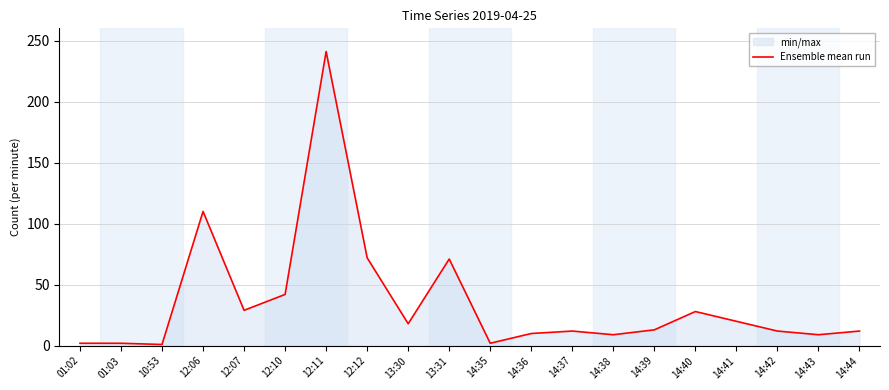

Is it true that the value at 14:35 is 2?

True